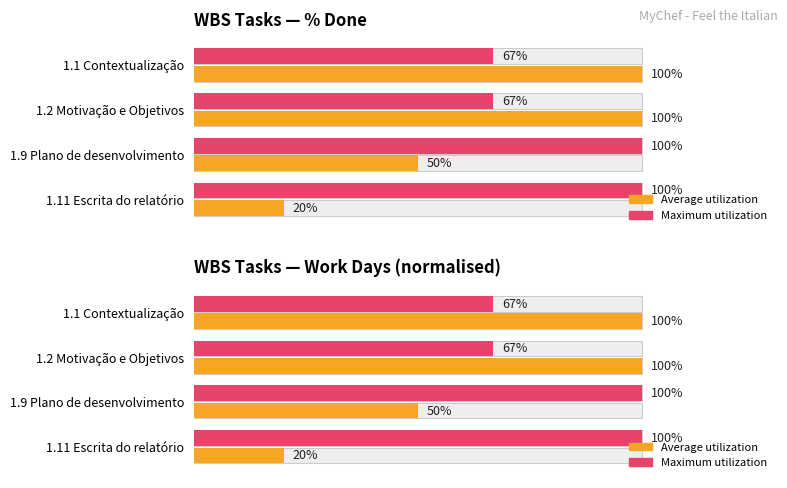

List the series in order of their overall mean, lowest first.

Average utilization, Maximum utilization